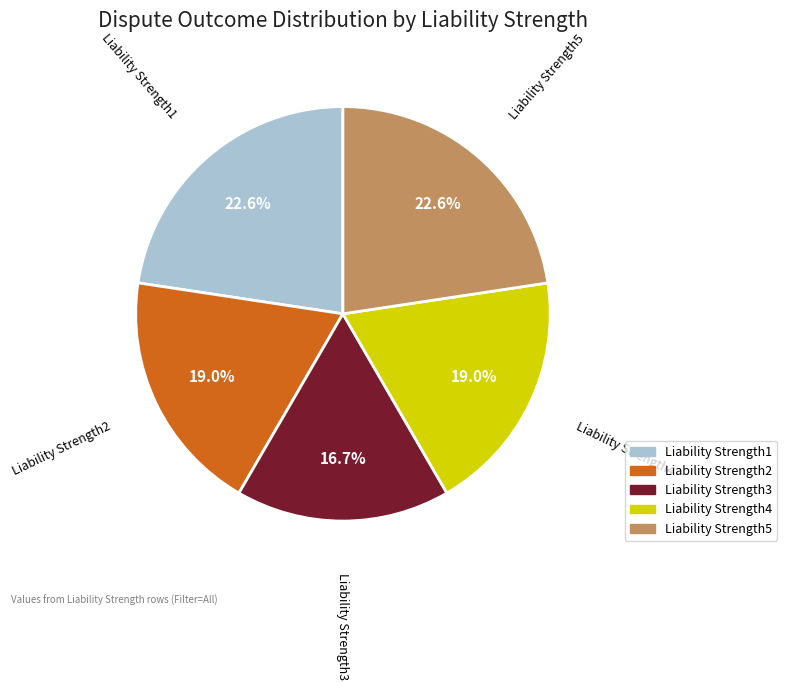

How much of the chart is everything except Liability Strength5?

77.4%